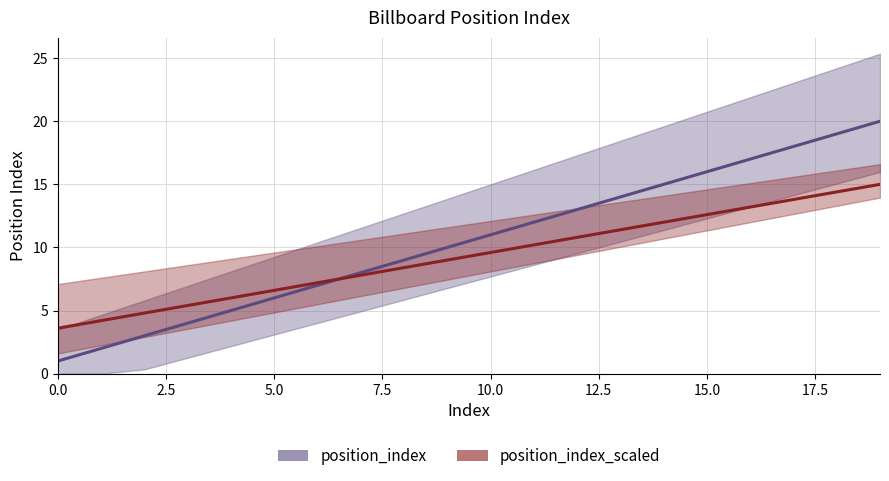

Which series ends up on top after the final intersection of position_index_scaled and position_index?

position_index